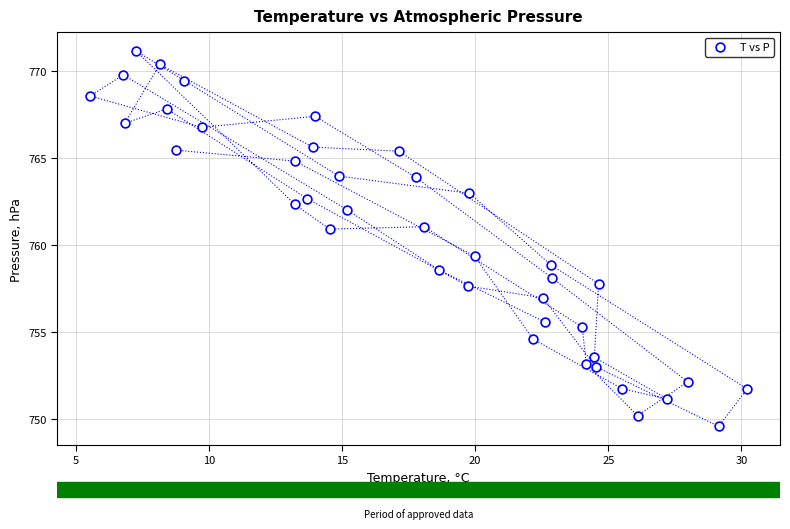

What Y value in the scatter plot is closest to 760?

759.3